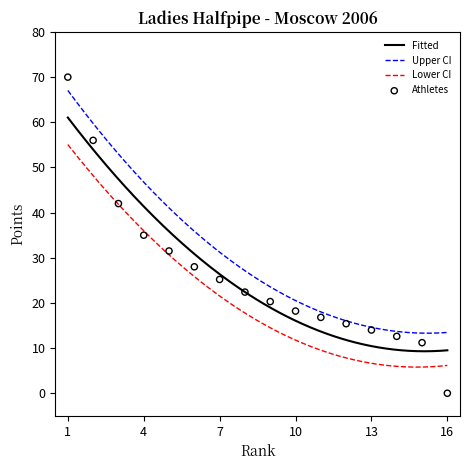

What is the highest value of the Upper CI series?

67.0